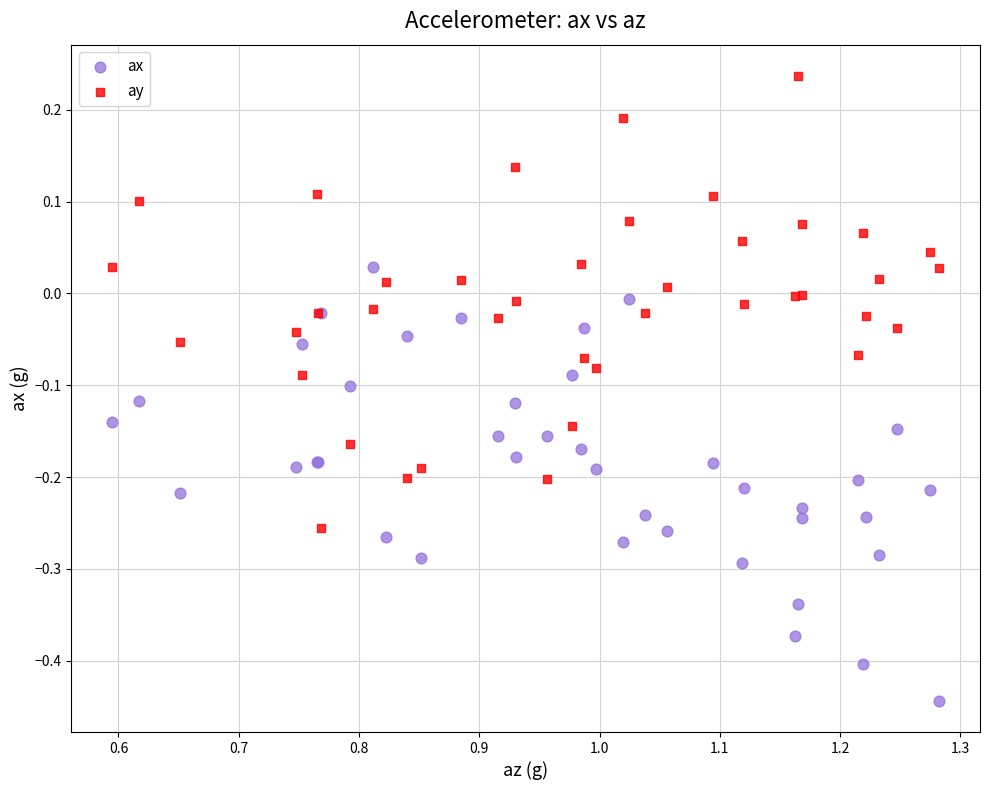

Which series reaches the minimum Y coordinate?

ax